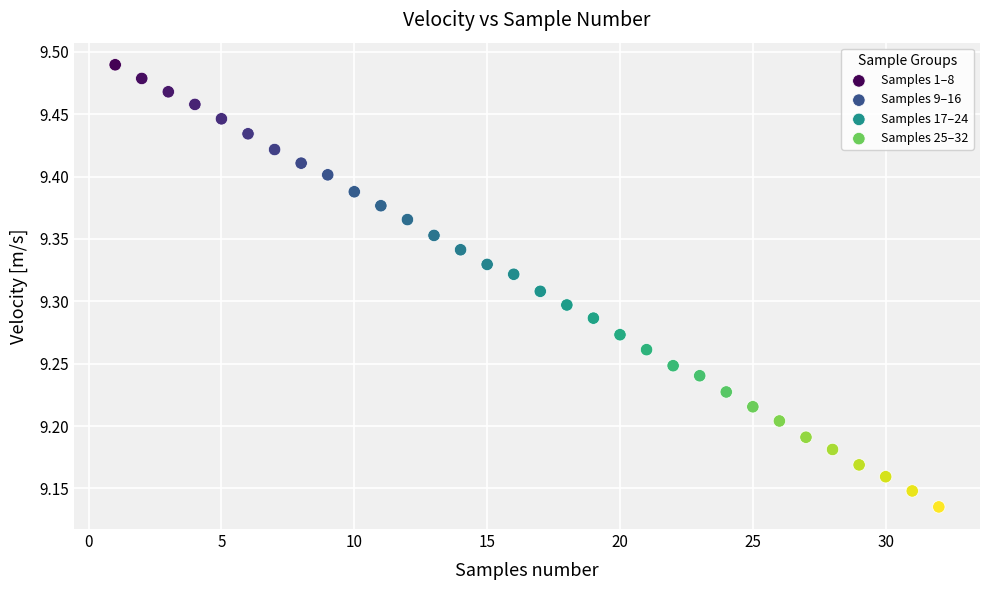

Which series reaches the minimum Y coordinate?

Samples 25–32